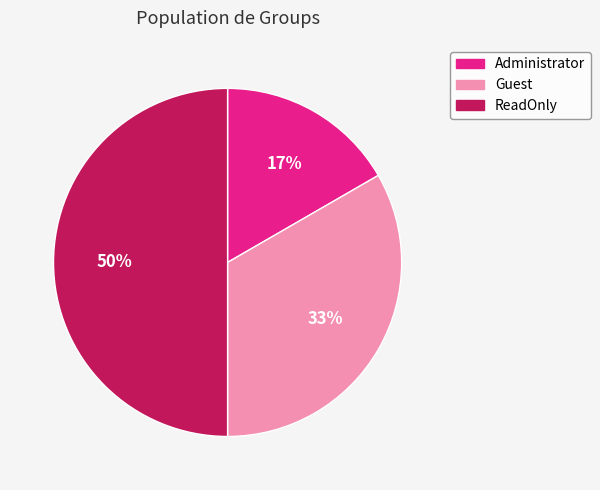

Count the number of slices in the pie.

3